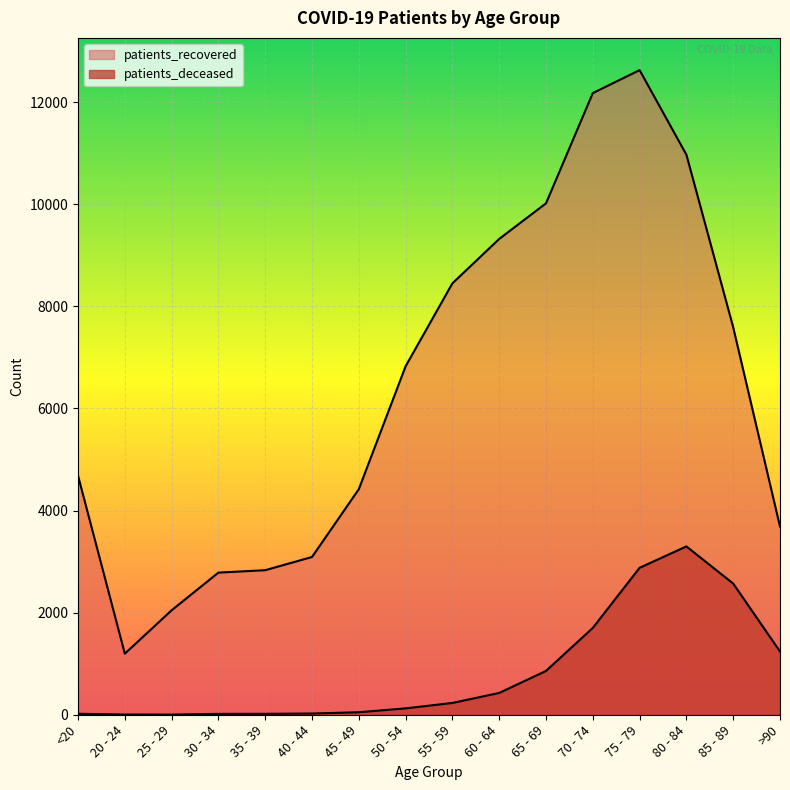

True or false: patients_deceased and patients_recovered intersect in this chart.

False